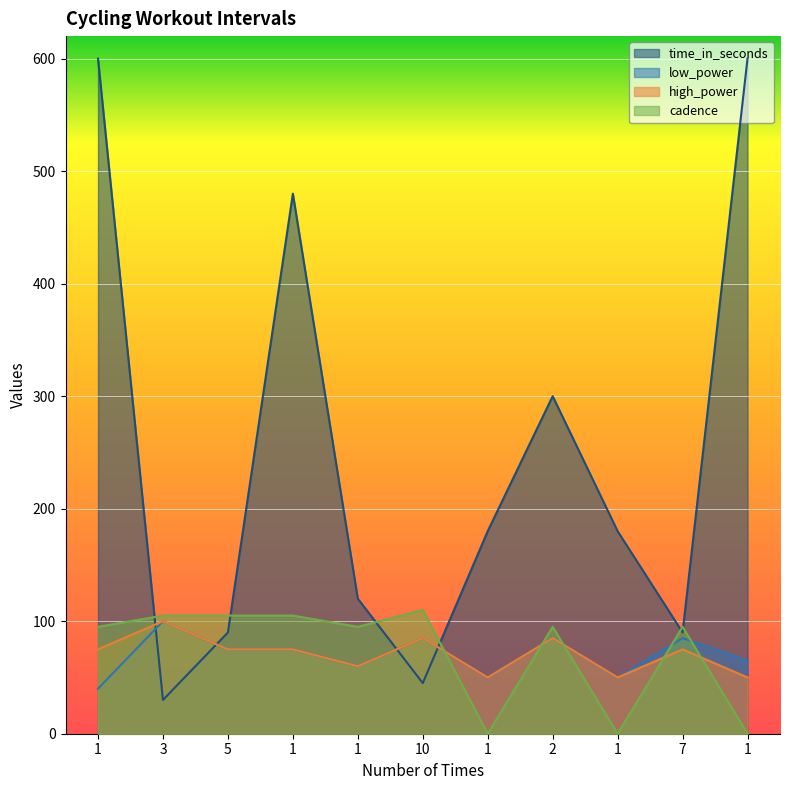

What is the difference between the cadence values at 1 and 2?

95